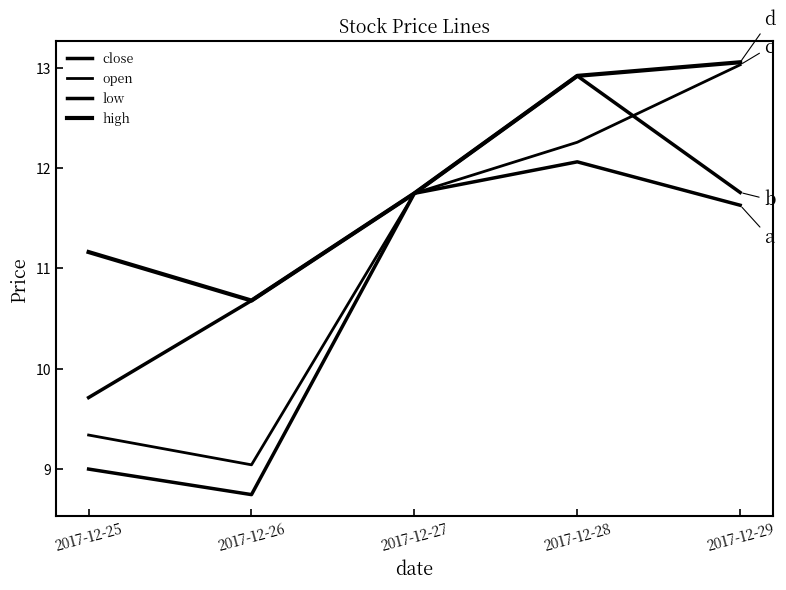

What is the smallest value displayed?

8.7